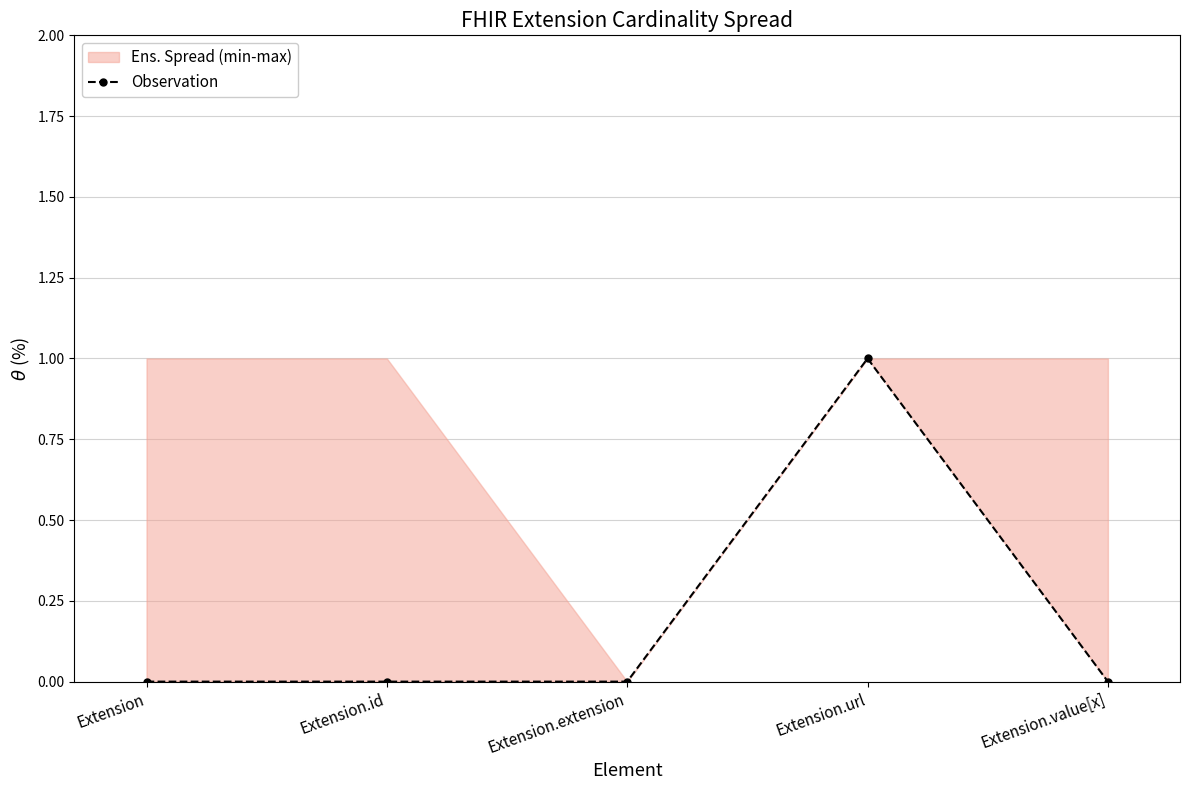

Rank the categories by value from highest to lowest.

Extension.url, Extension, Extension.id, Extension.extension, Extension.value[x]